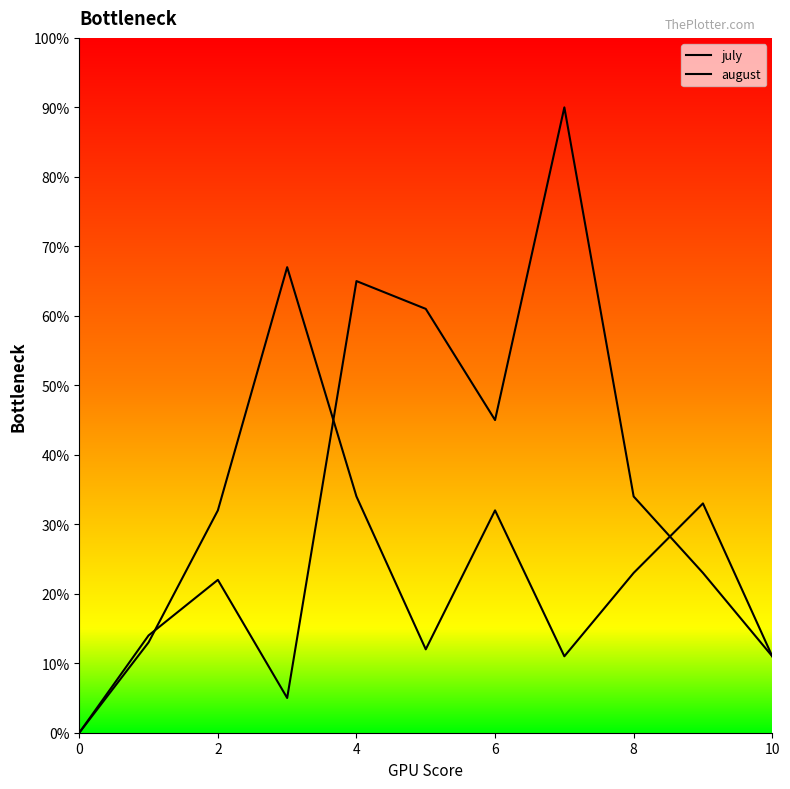

At how many categories does at least one series exceed 57?

4